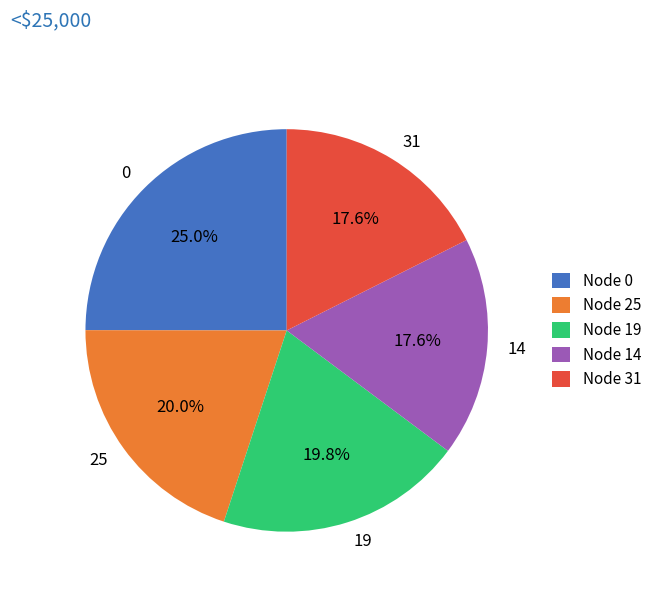

To the nearest percent, what portion does 19 represent?

20%